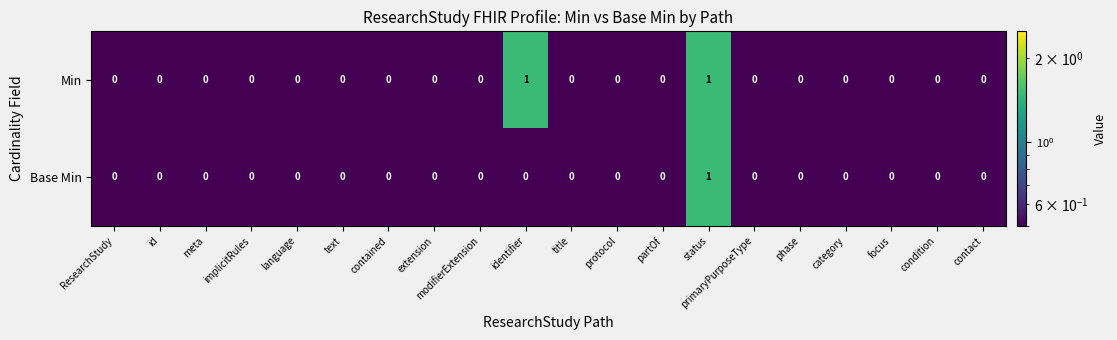

At identifier, list the series in order from smallest to largest.

Base Min, Min